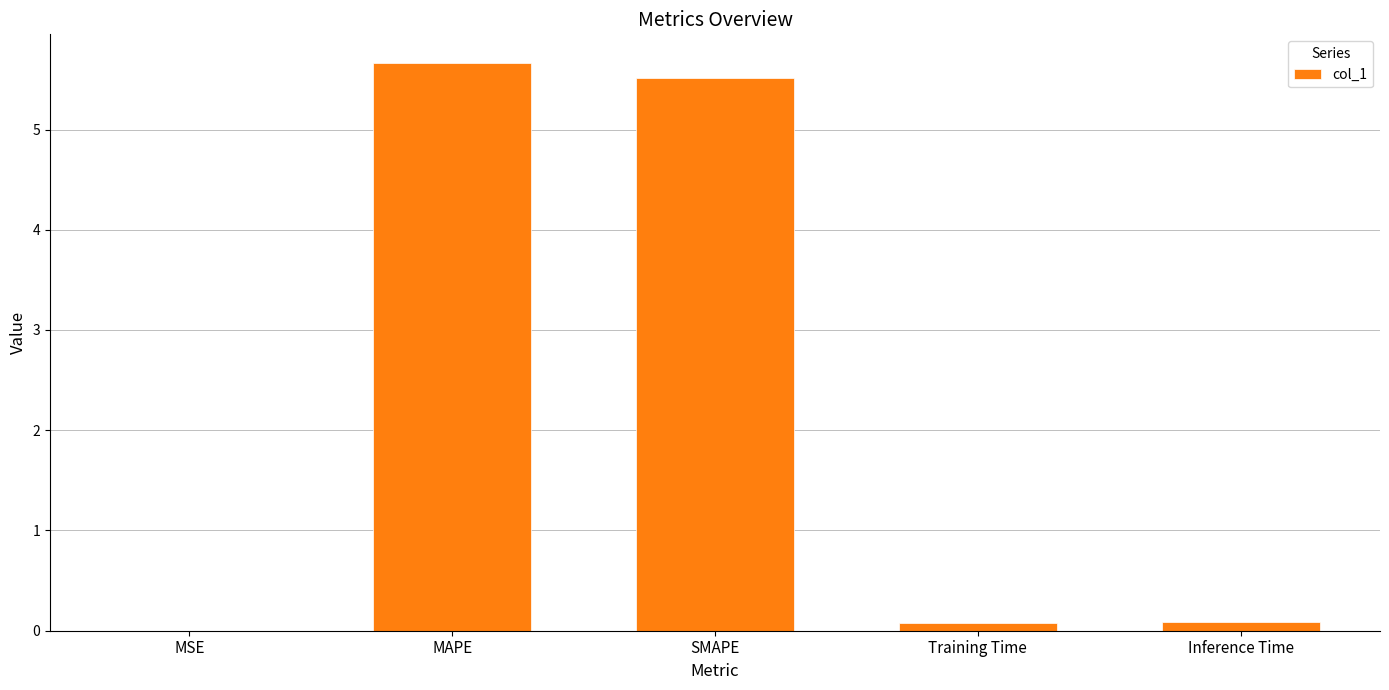

True or false: the data shows 0.0 at MSE.

True